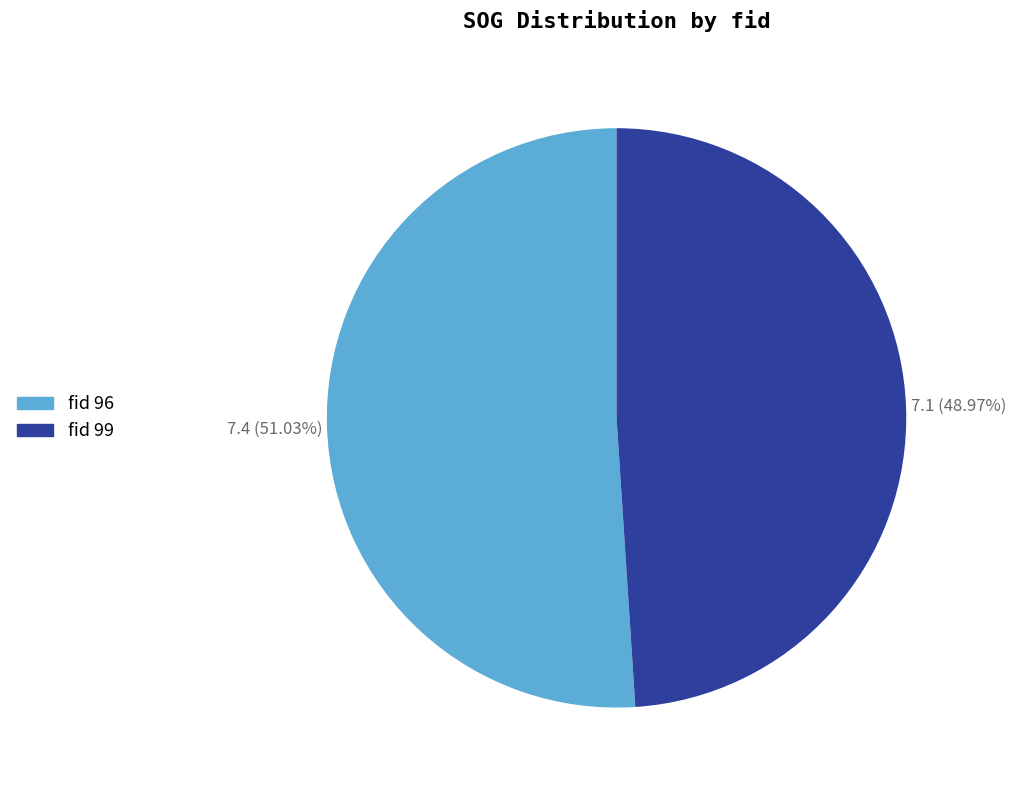

Rank the categories by value from highest to lowest.

fid 96, fid 99